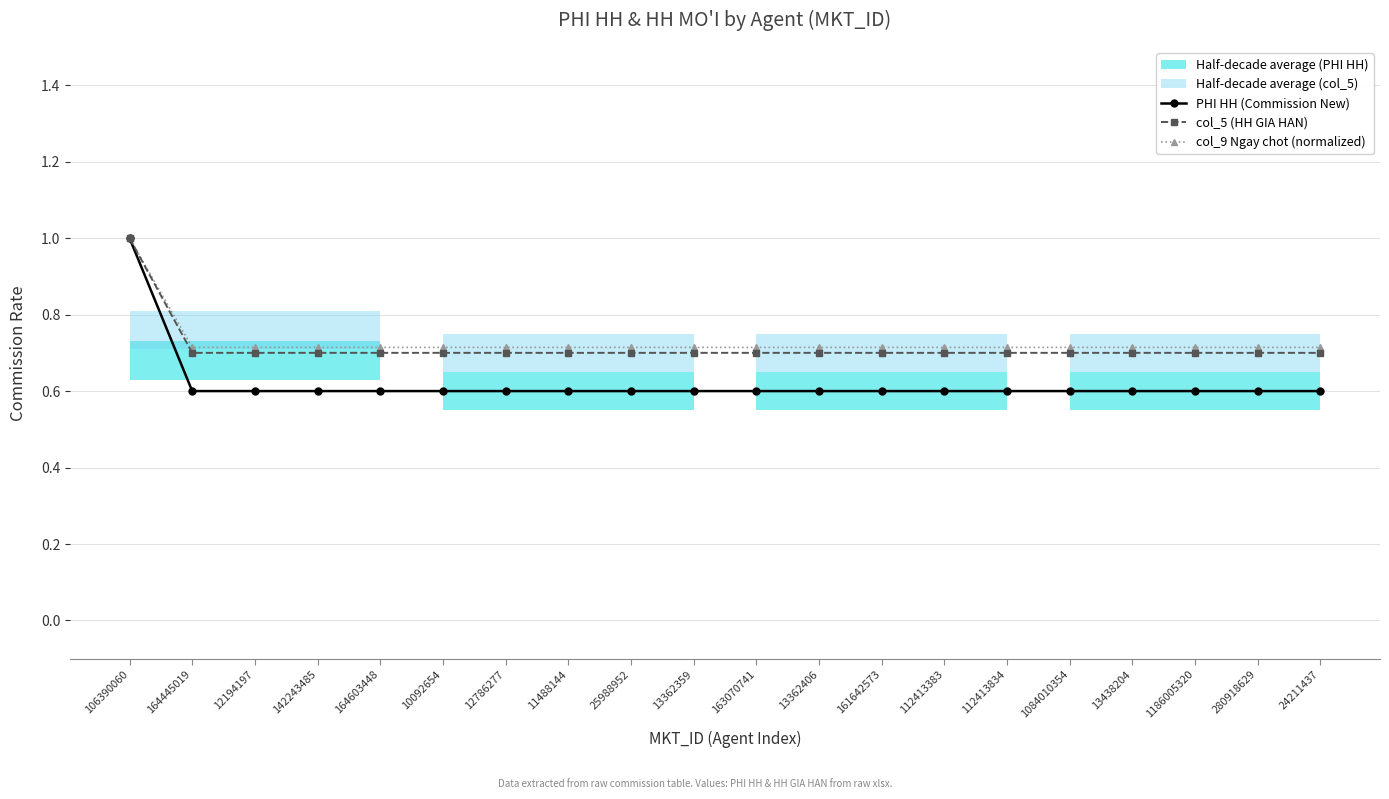

Is the value of PHI HH (Commission New) at 280918629 greater than the value of col_9 Ngay chot (normalized) at 13362359?

No